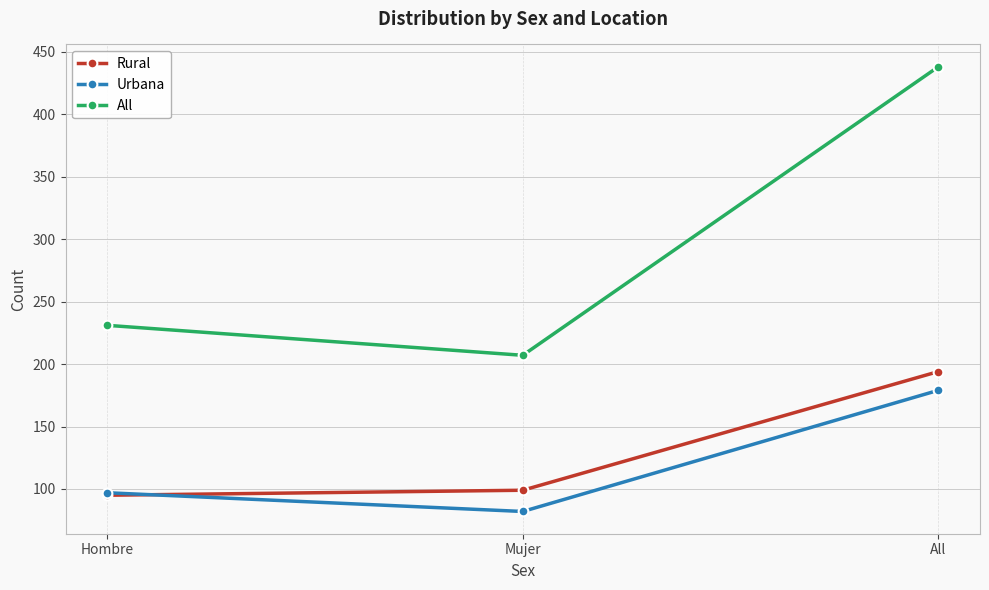

Which series has the largest range (max minus min)?

All